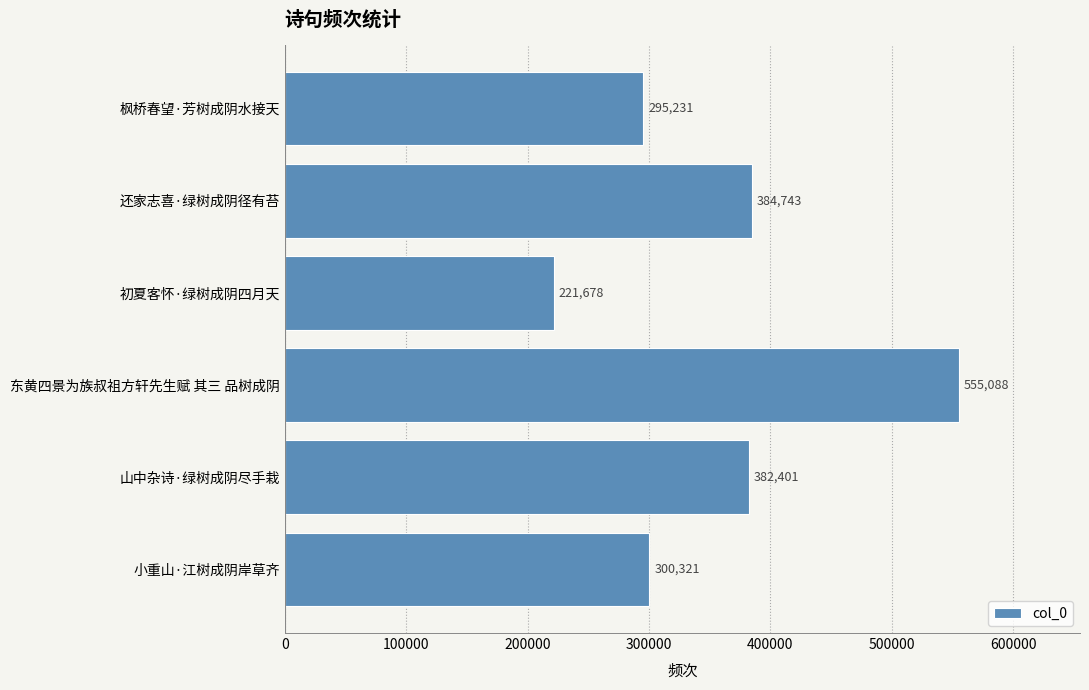

The value at 还家志喜·绿树成阴径有苔 is 384743. True or false?

True